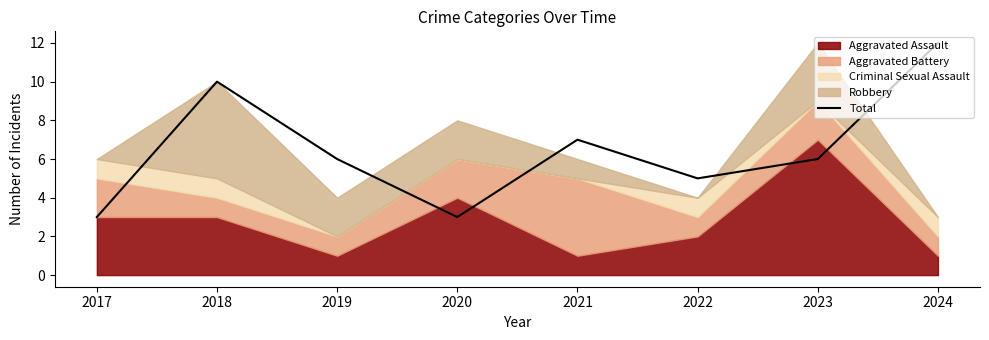

True or false: there are more than 1 points higher than both neighbors.

True